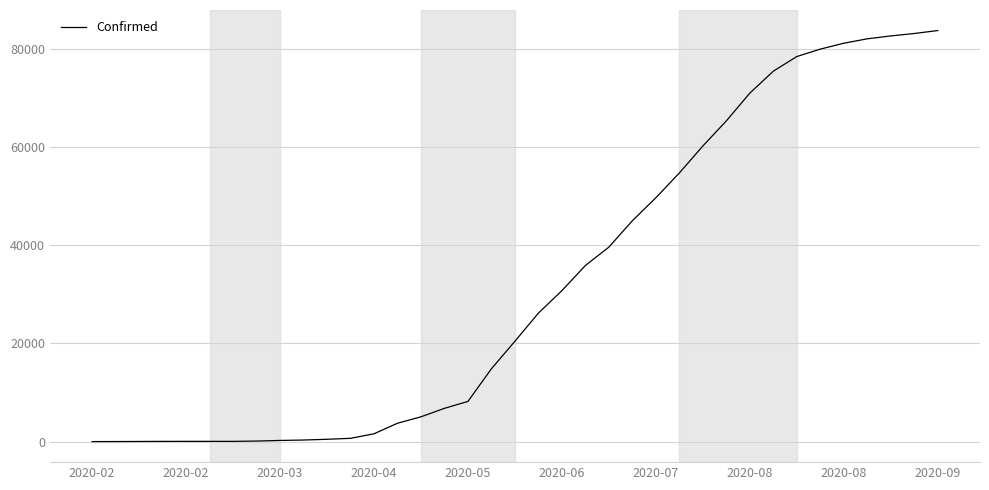

What is the greatest value displayed?

83800